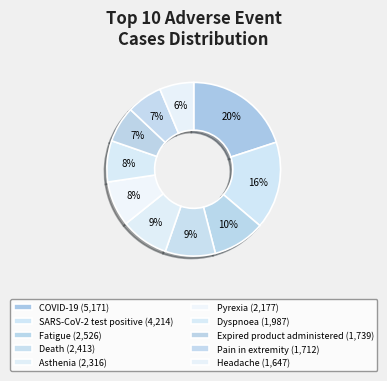

What is the ratio of the value at COVID-19 to the value at Dyspnoea?

2.6